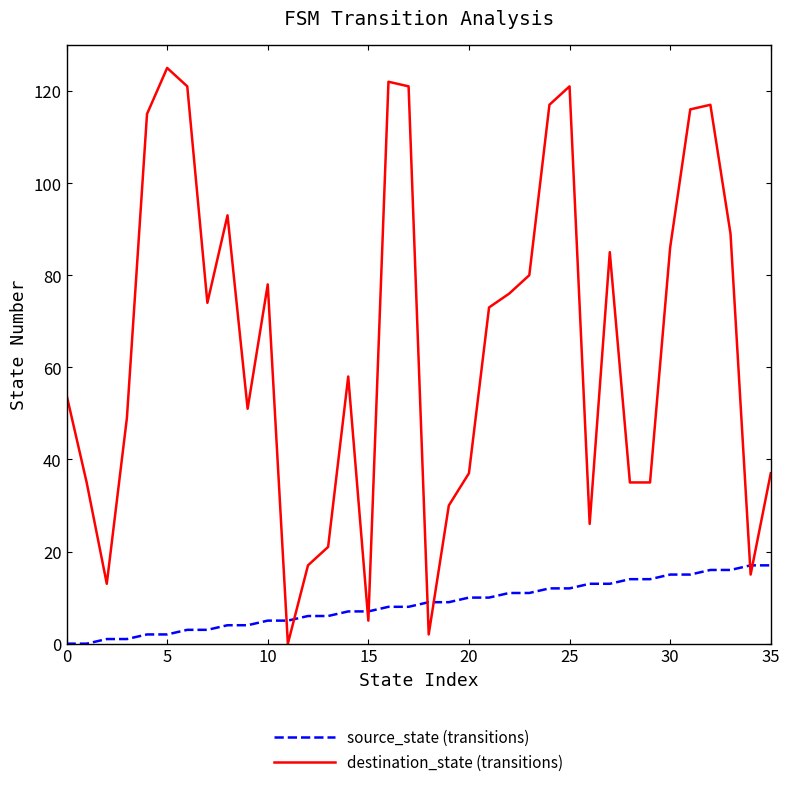

What are all the series names shown in the legend?

source_state (transitions), destination_state (transitions)